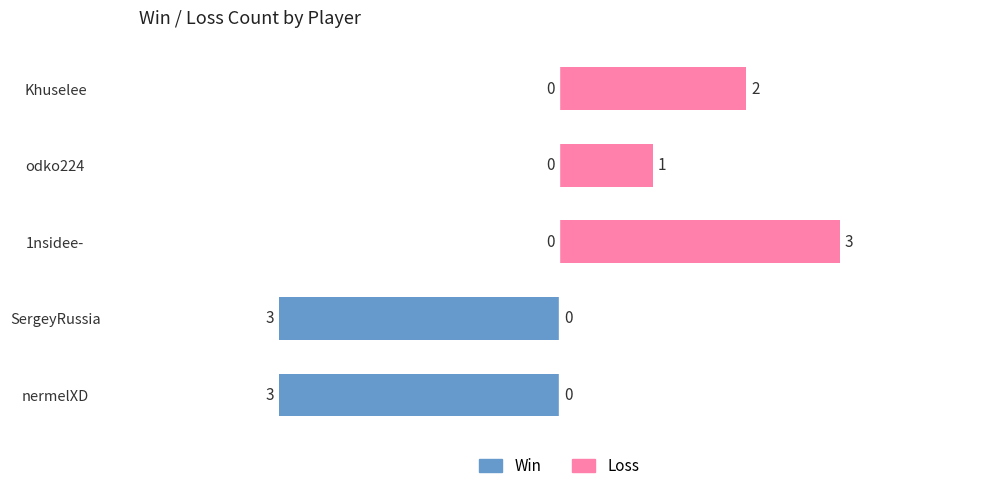

Between odko224 and Khuselee, which series saw the biggest shift?

Loss